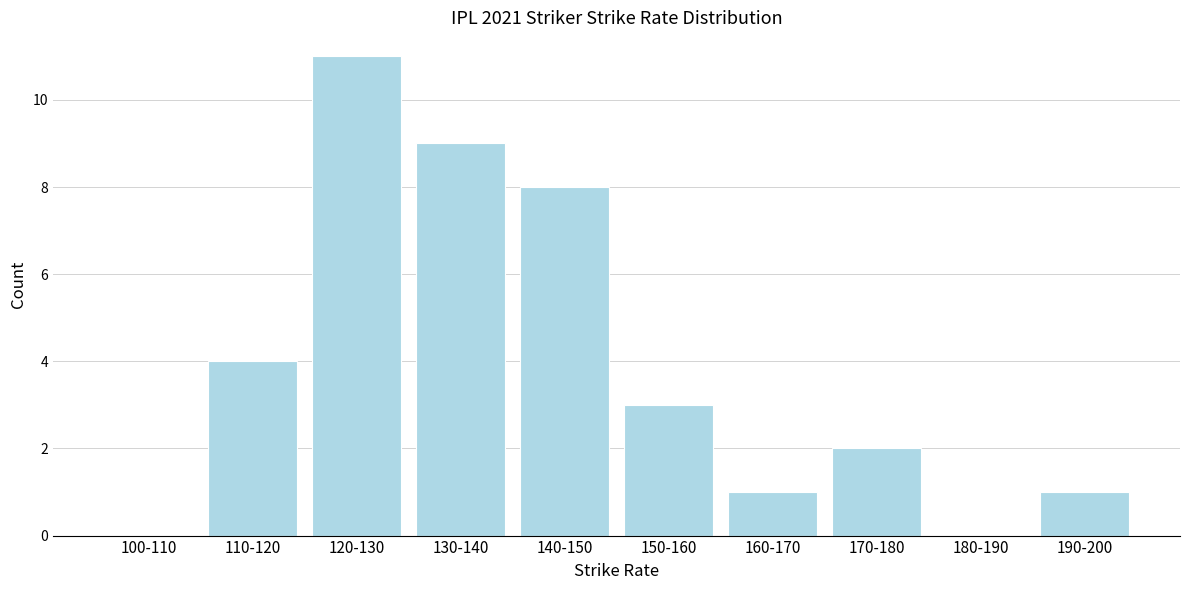

Reading left to right, what are all the values shown in this chart?

100-110=0	110-120=4	120-130=11	130-140=9	140-150=8	150-160=3	160-170=1	170-180=2	180-190=0	190-200=1